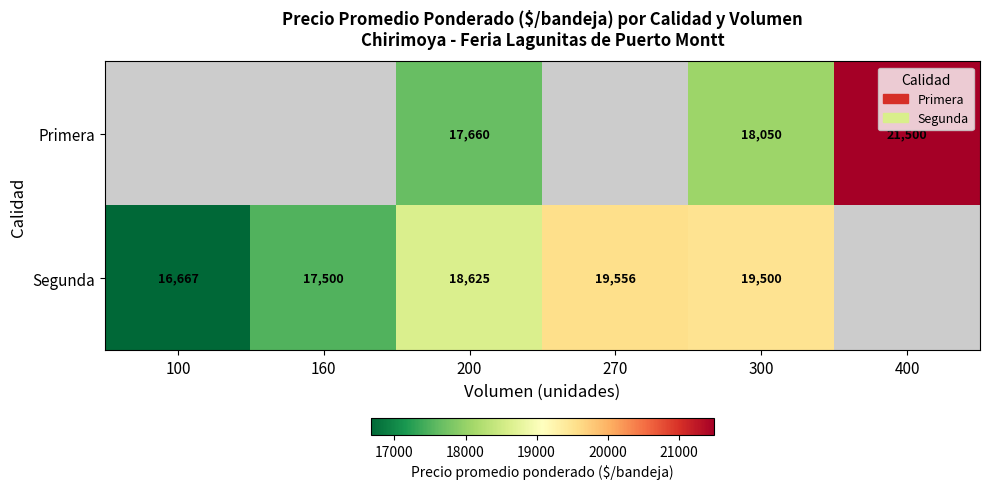

The Segunda series shows 16667 at 100. True or false?

True